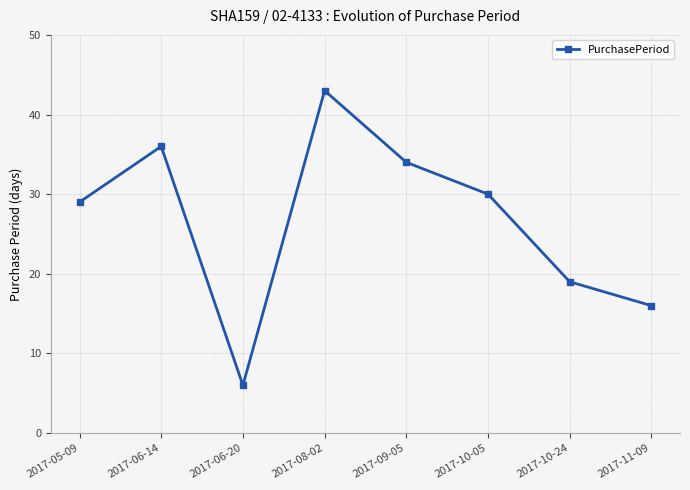

How many data points are less than 30?

4